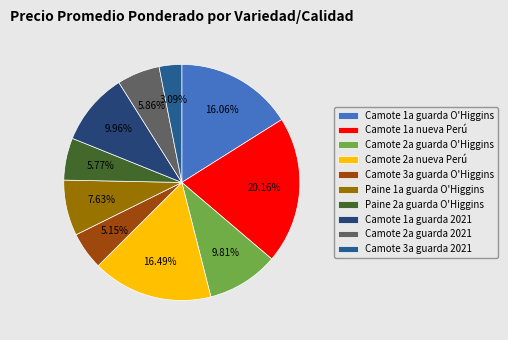

Which has a higher value, Camote 2a guarda 2021 or Paine 1a guarda O'Higgins?

Paine 1a guarda O'Higgins